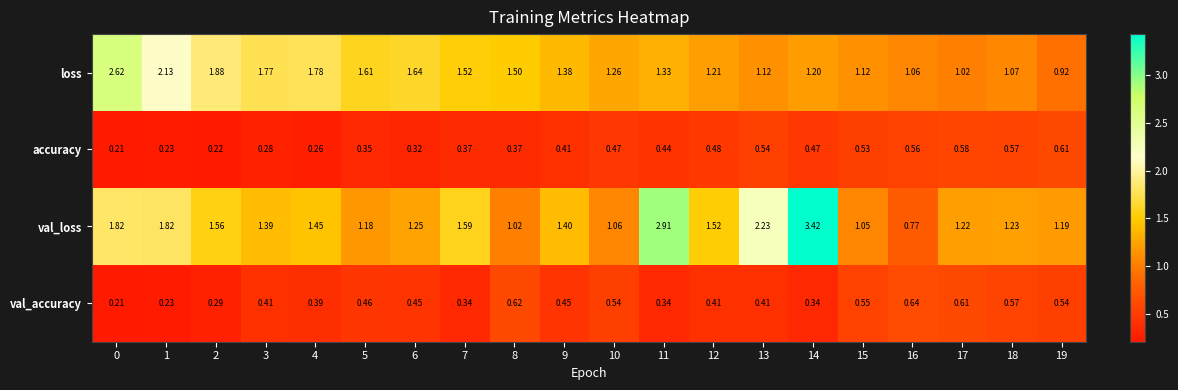

Which series has the largest total across all categories?

val_loss